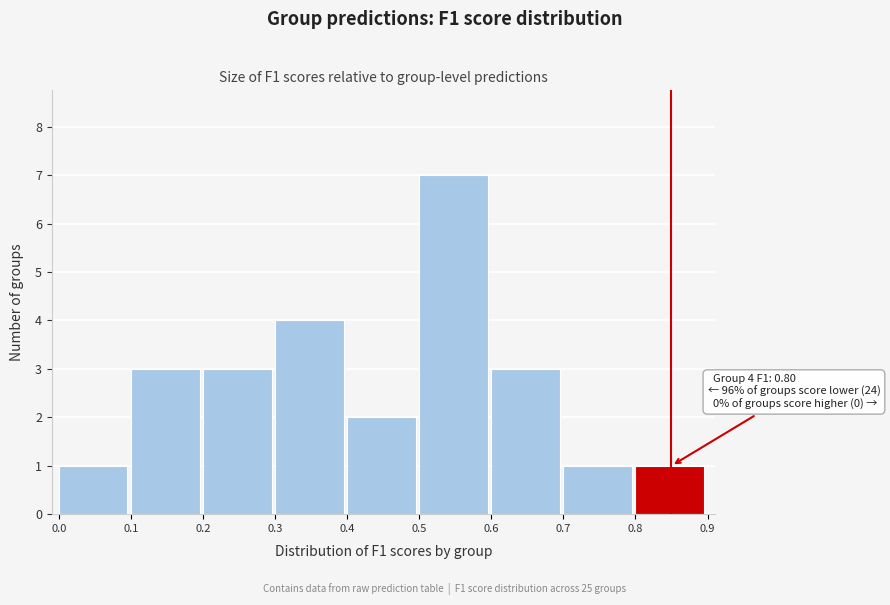

Which range on the x-axis has the tallest bar?

0.5 to 0.6